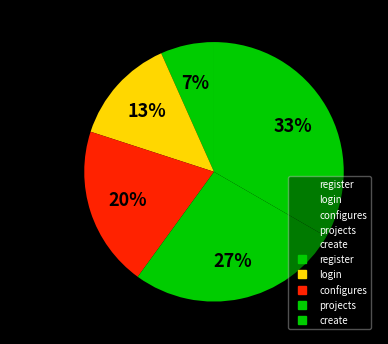

Which slice is the smallest?

register